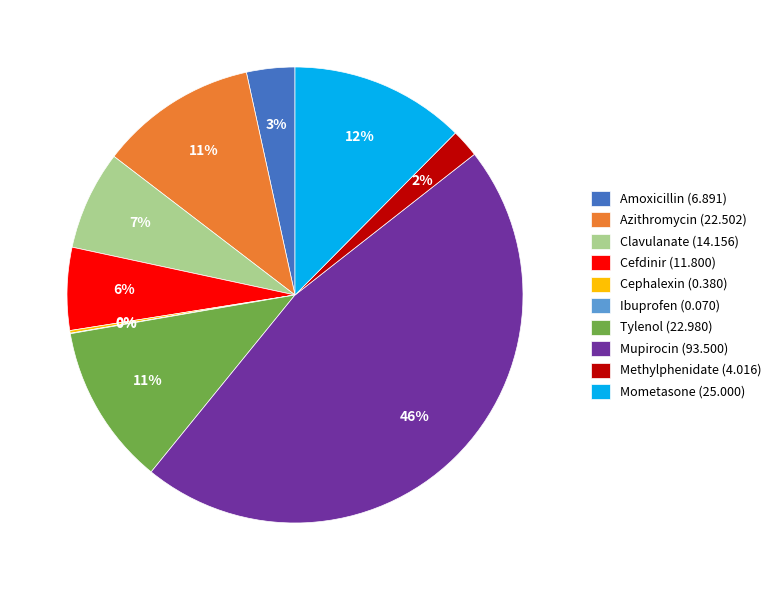

To the nearest percent, what portion does Azithromycin represent?

11%